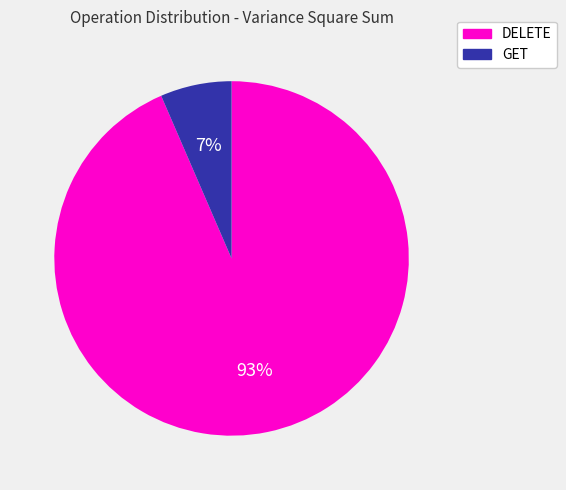

Does any single category account for the majority?

Yes